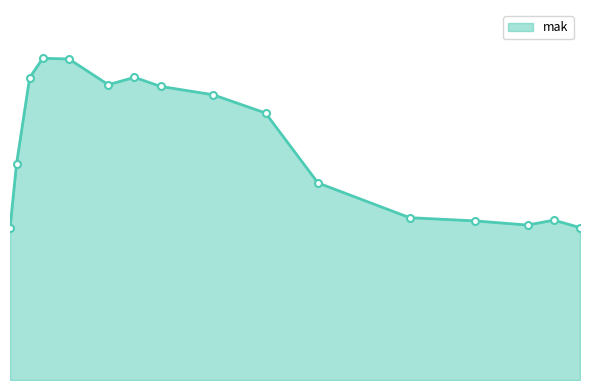

Is this an area chart (filled region under the line)?

Yes